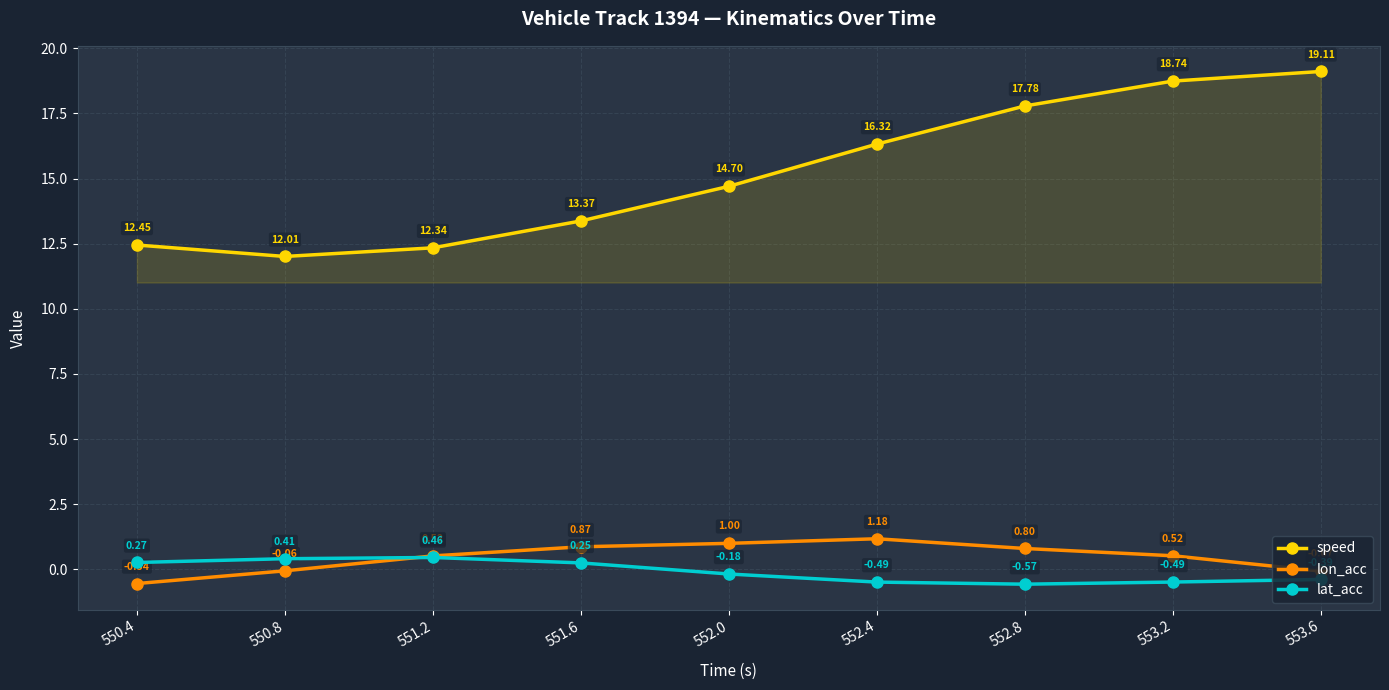

Where is the first local maximum for lon_acc?

552.4